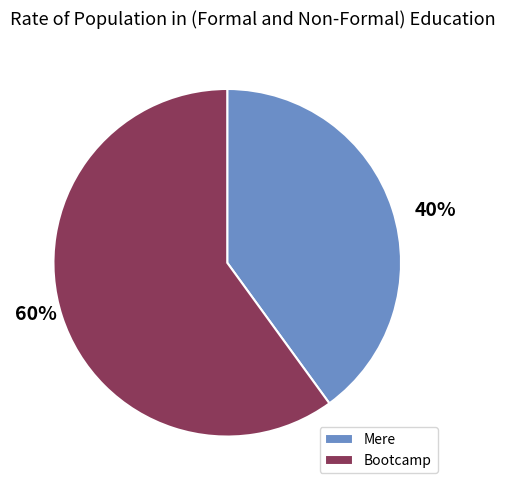

What percentage is the Bootcamp slice, to the nearest percent?

60%